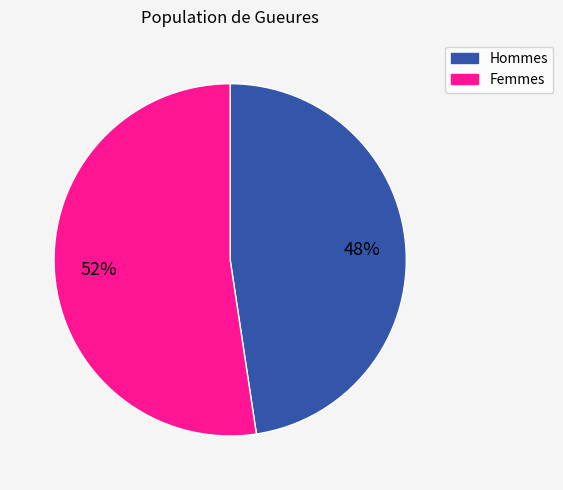

Is there a majority slice in this chart?

Yes